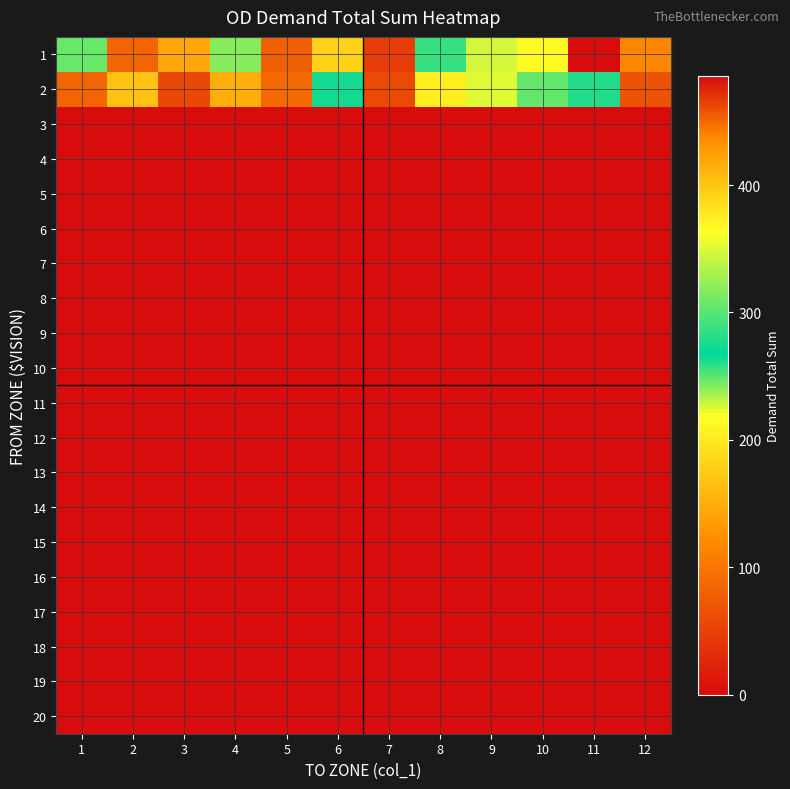

Which series has the largest range (max minus min)?

1